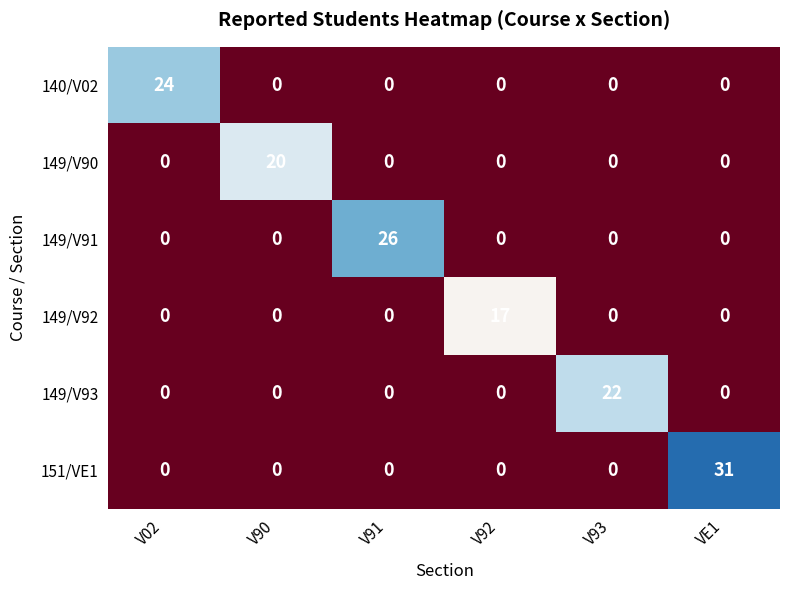

Read the 149/V92 value at V92.

17